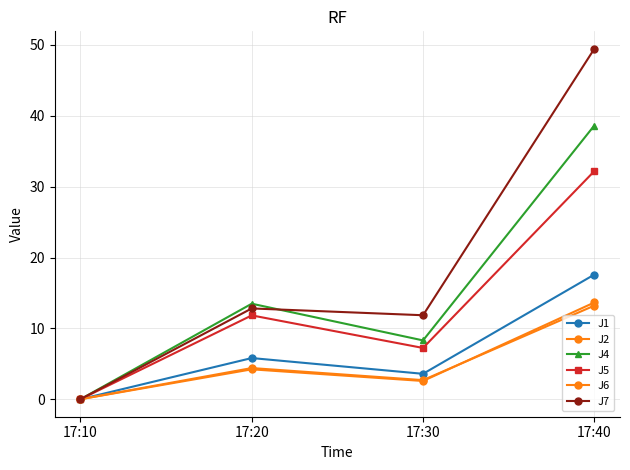

How many distinct data groups are displayed?

6